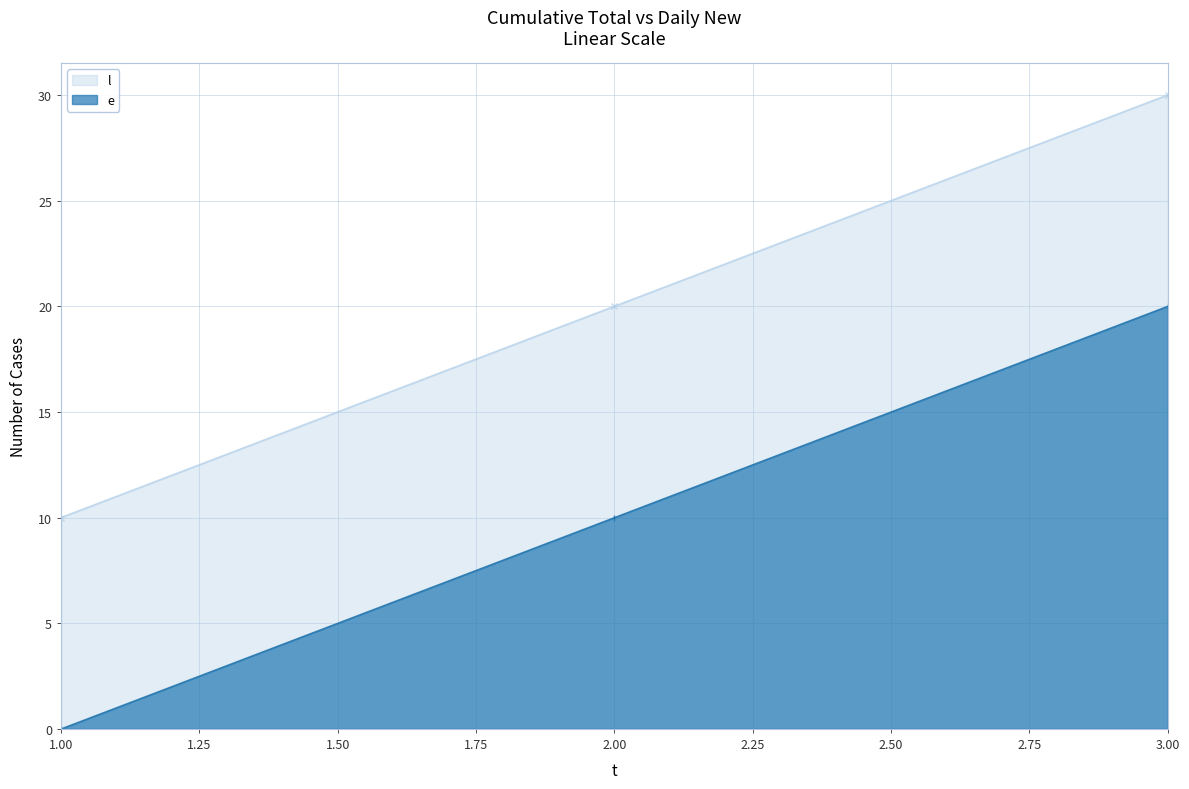

What is the difference between the e values at 2.00 and 1.00?

10